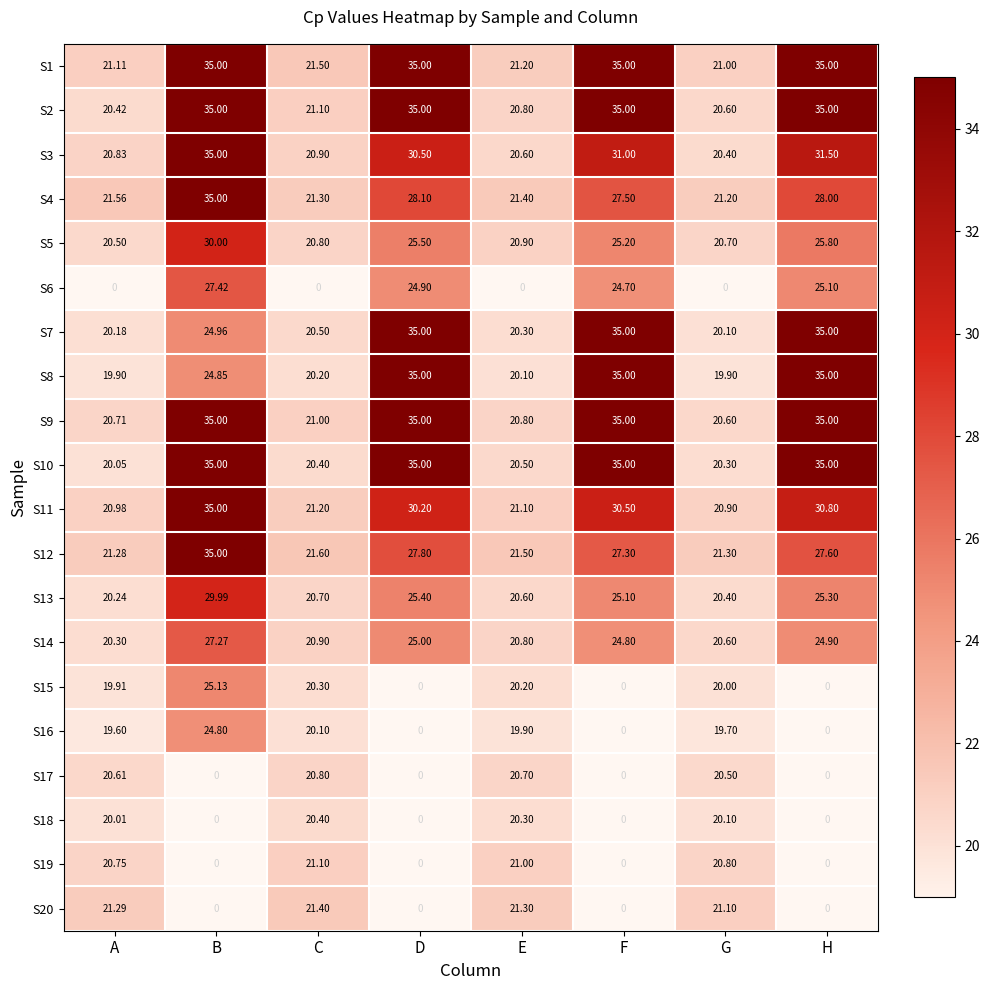

Between A and G, which is larger?

A